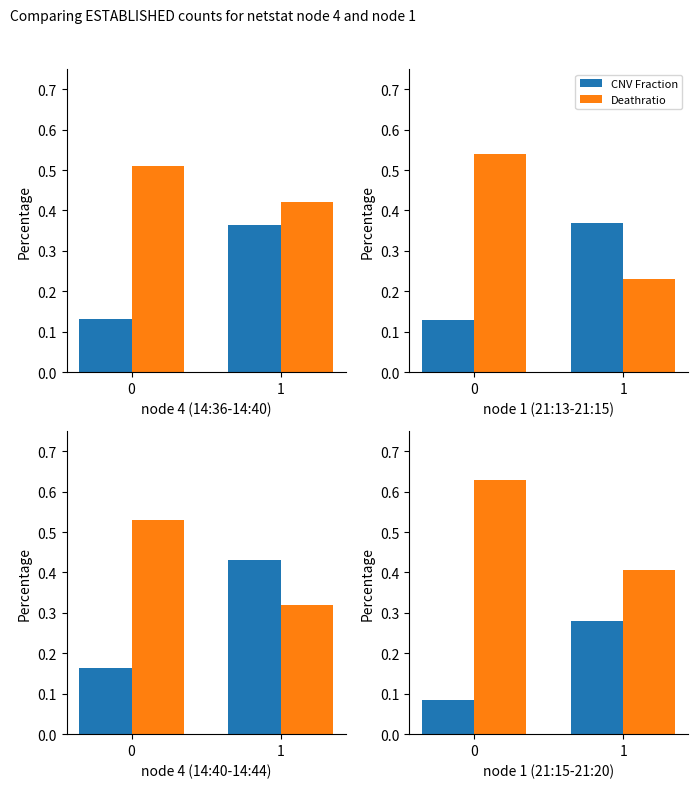

What is the value of the Deathratio bar at the 1st from the left?

0.6